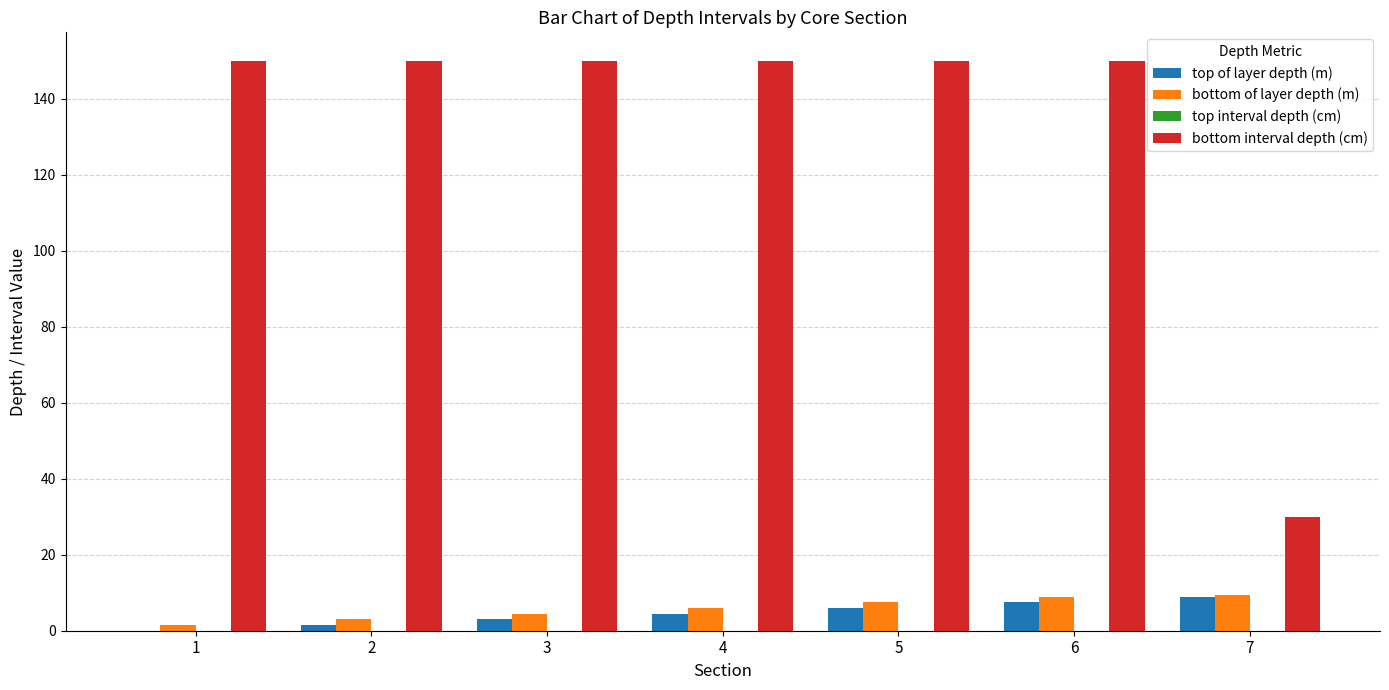

Read the bottom interval depth (cm) value at 3.

150.0